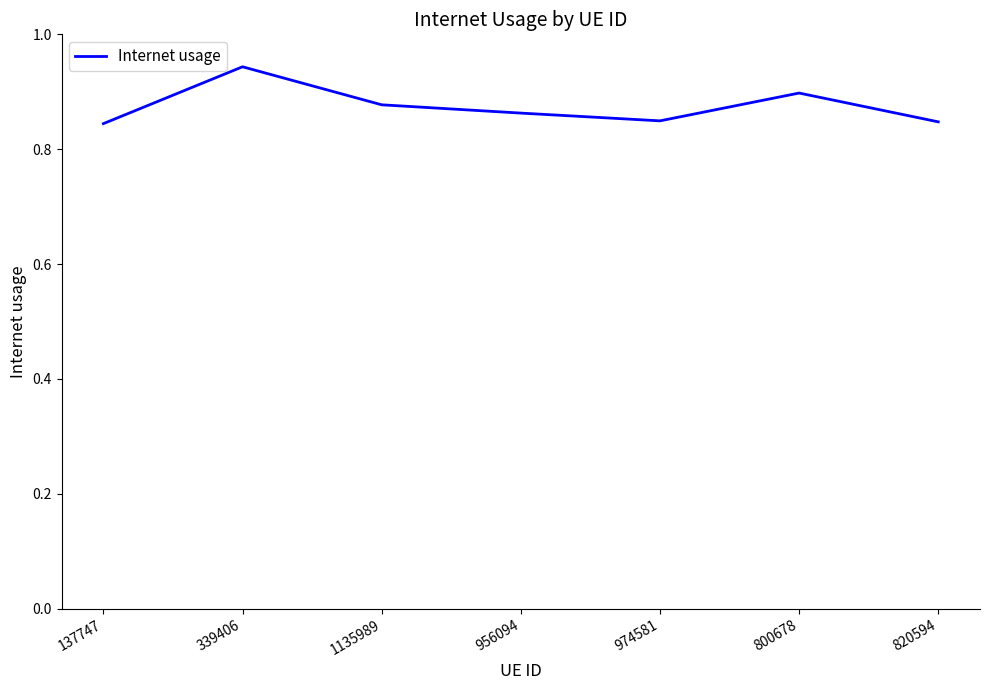

What is the sum of the values at 974581 and 820594?

1.7